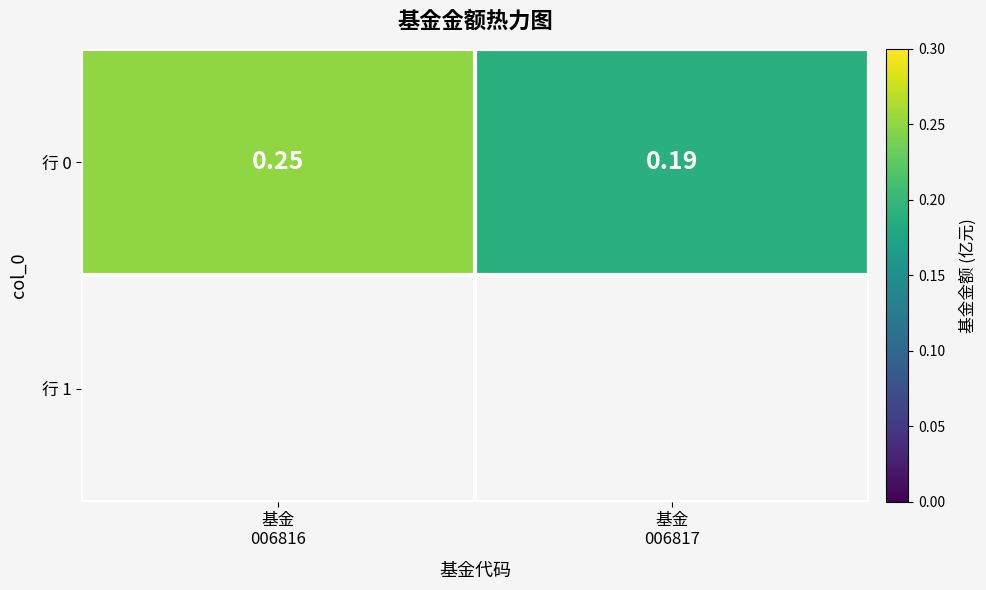

What is the change in value from 基金
006816 to 基金
006817?

-0.1